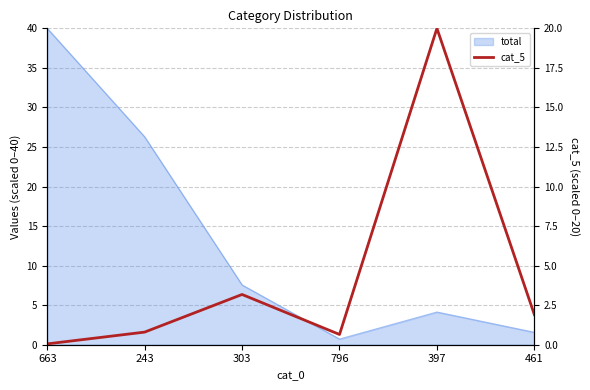

The chart shows a value of 0.7 at 303. True or false?

False